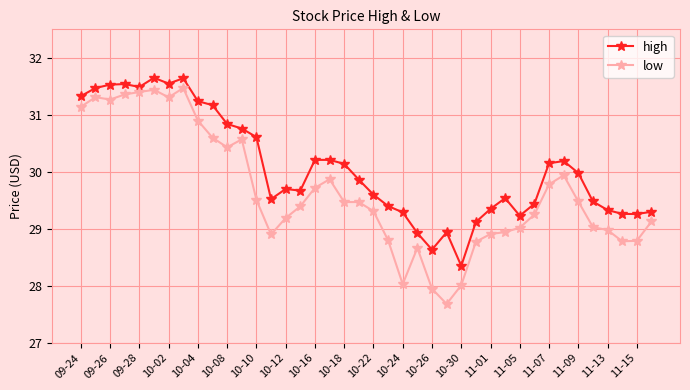

What are all the series names shown in the legend?

high, low